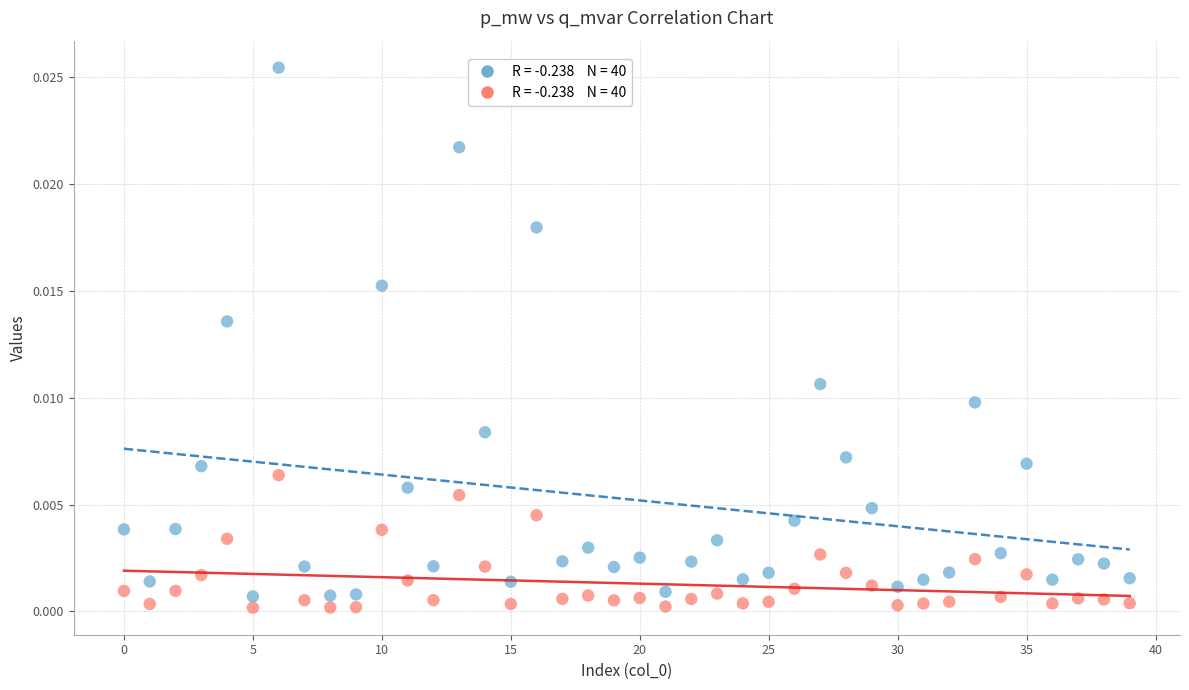

Count the number of points in this scatter plot.

80